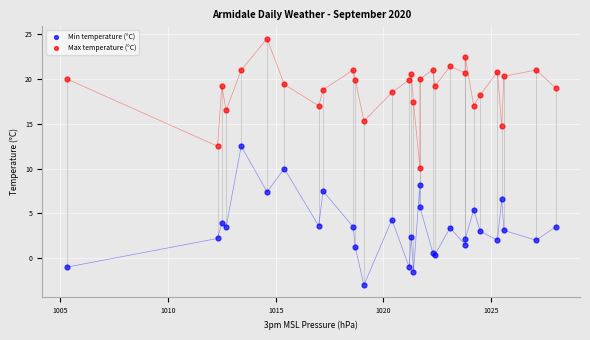

What is the X range (max minus min) for the scatter plot?

22.7